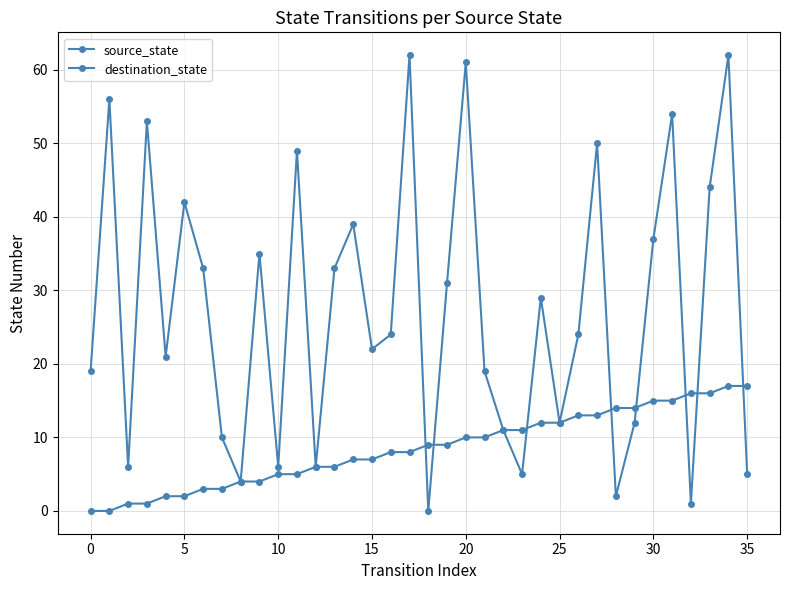

How many lines are shown in the chart?

2